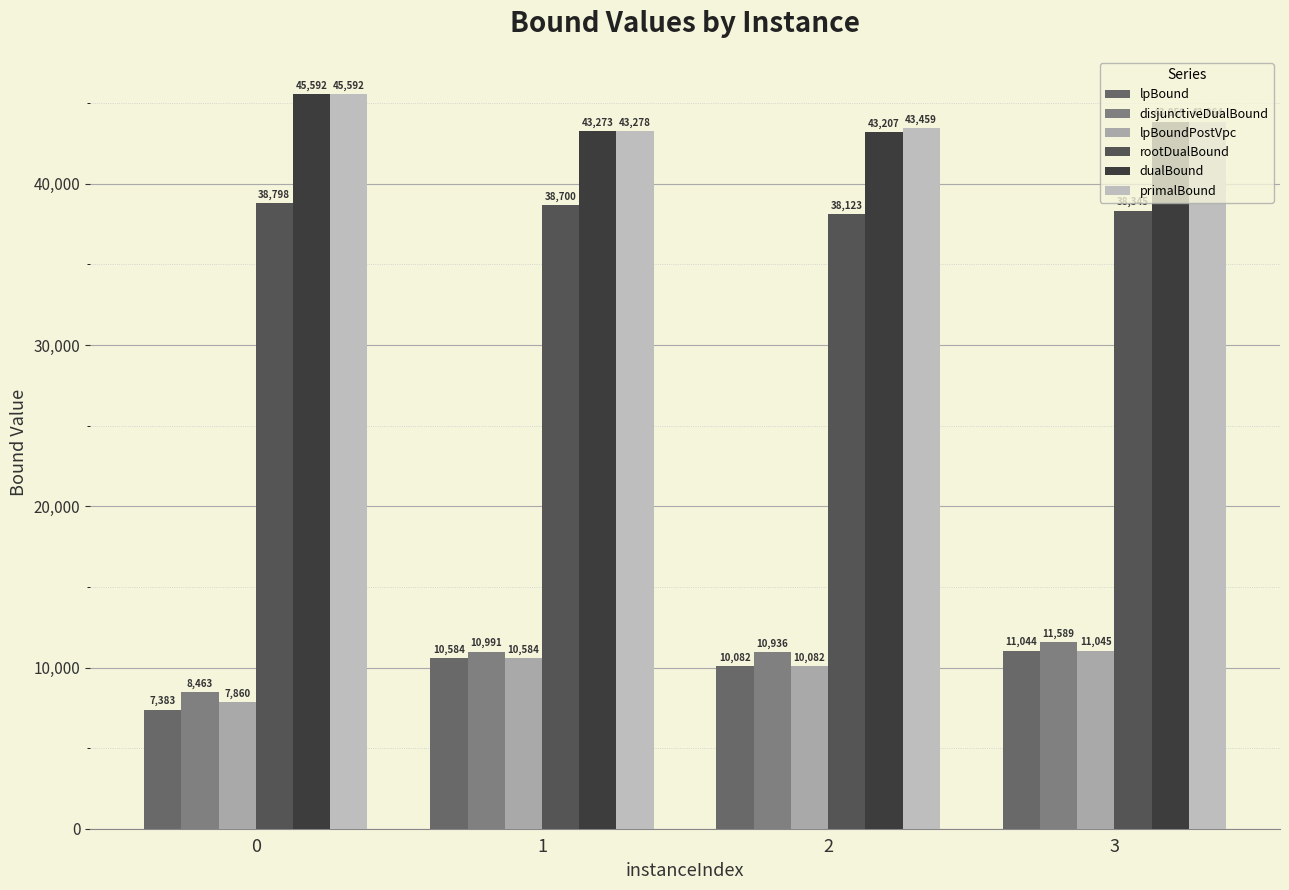

How many values in the rootDualBound series are below 38699?

2